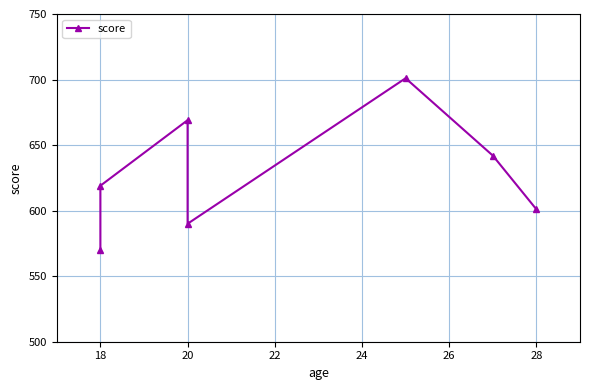

True or false: there are more than 1 points higher than both neighbors.

True